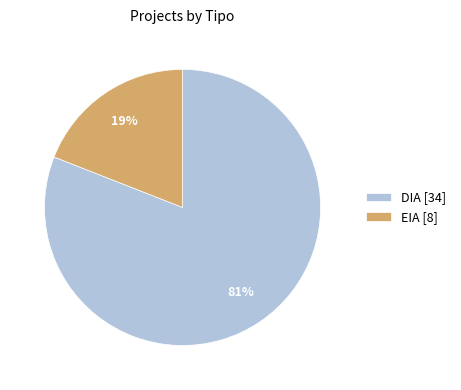

To the nearest percent, what portion does DIA represent?

81%